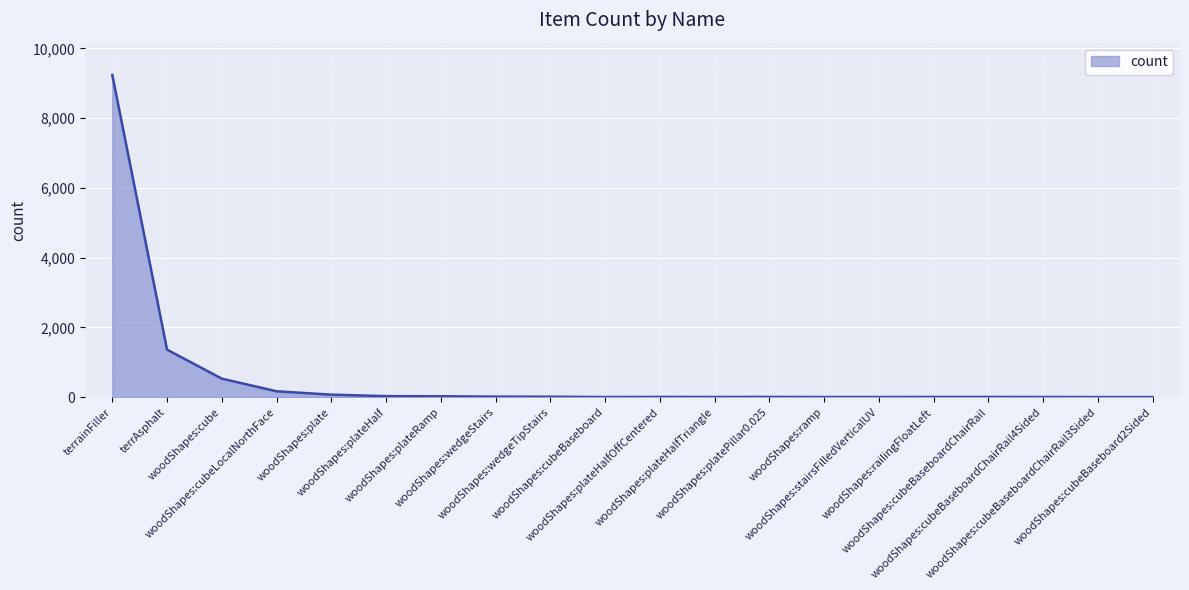

What is the difference between the maximum and minimum values?

9242